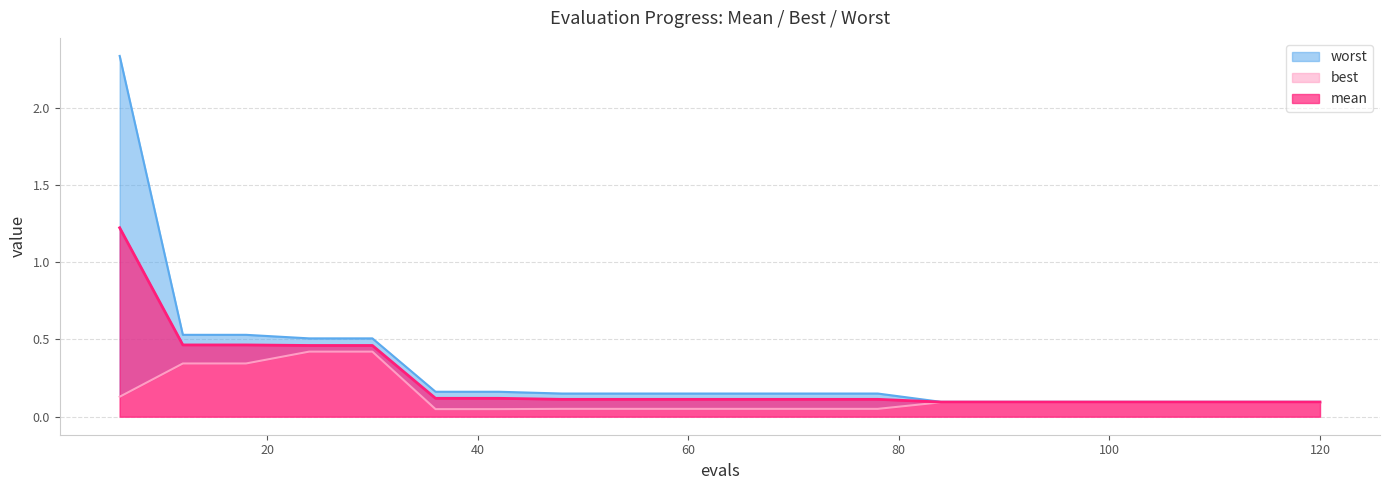

What are all the series names shown in the legend?

mean, best, worst